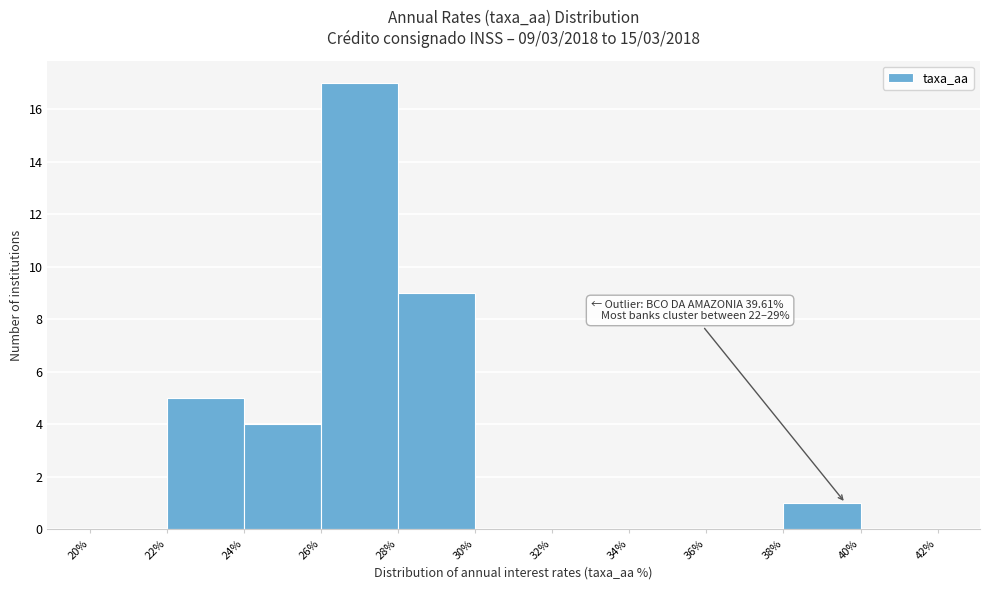

Which range on the x-axis has the tallest bar?

26% to 28%